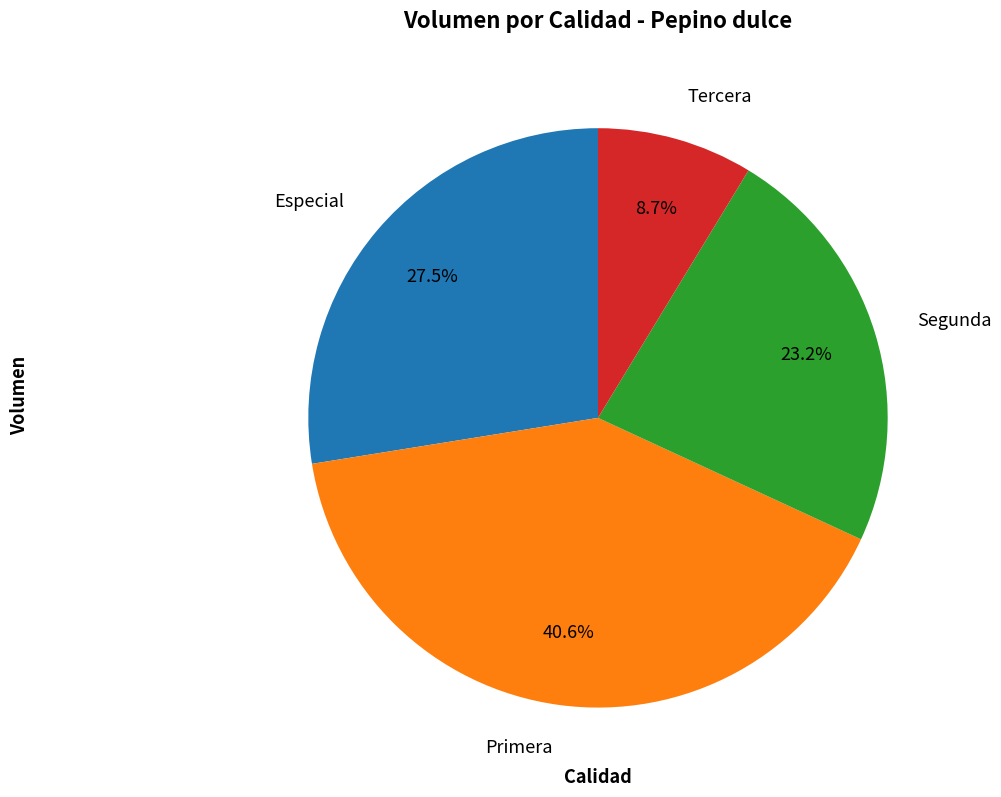

What percentage is the Tercera slice, to the nearest percent?

9%